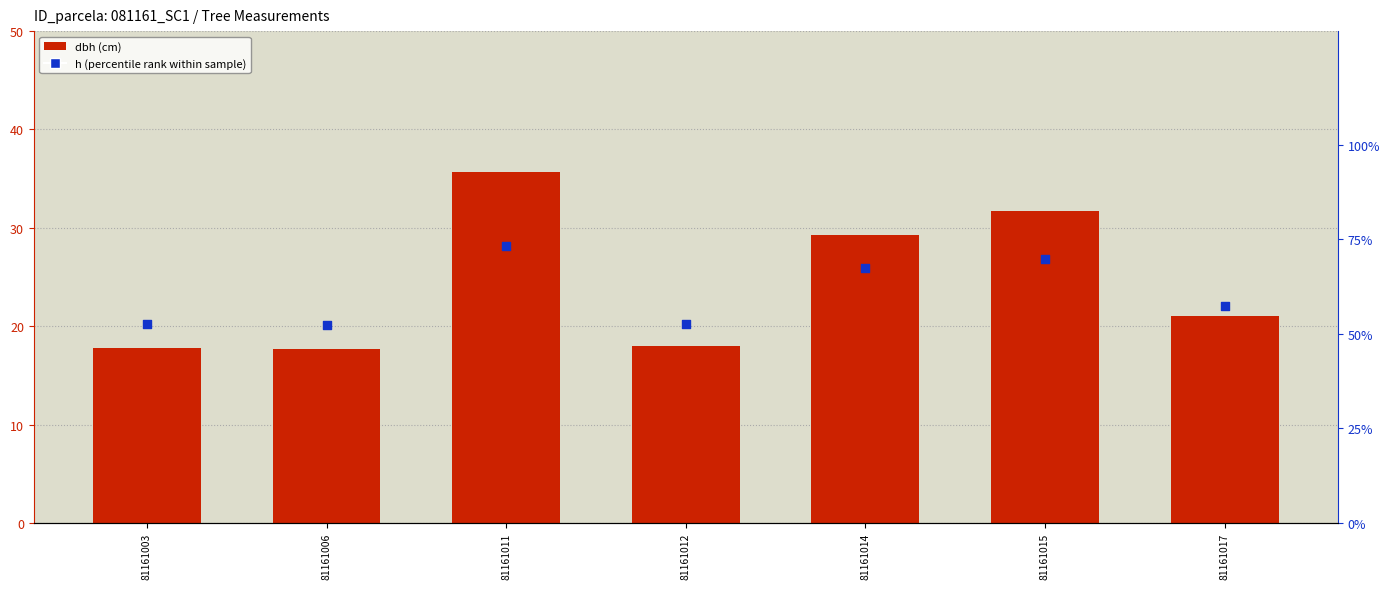

At how many categories does at least one series exceed 37?

7